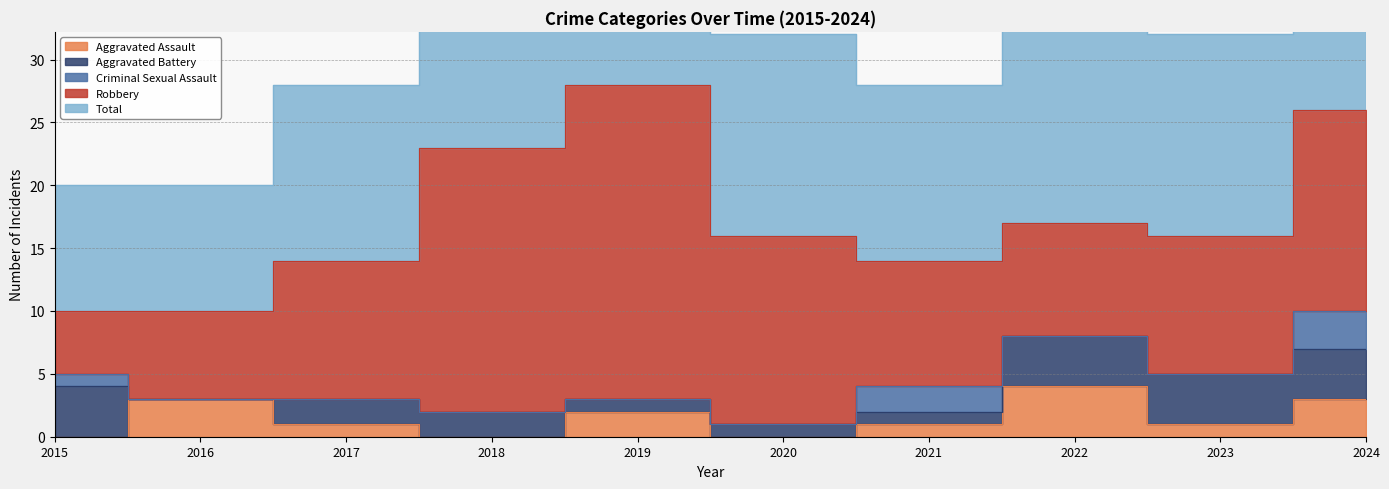

What is the difference between the maximum and second lowest values in the Robbery series?

18